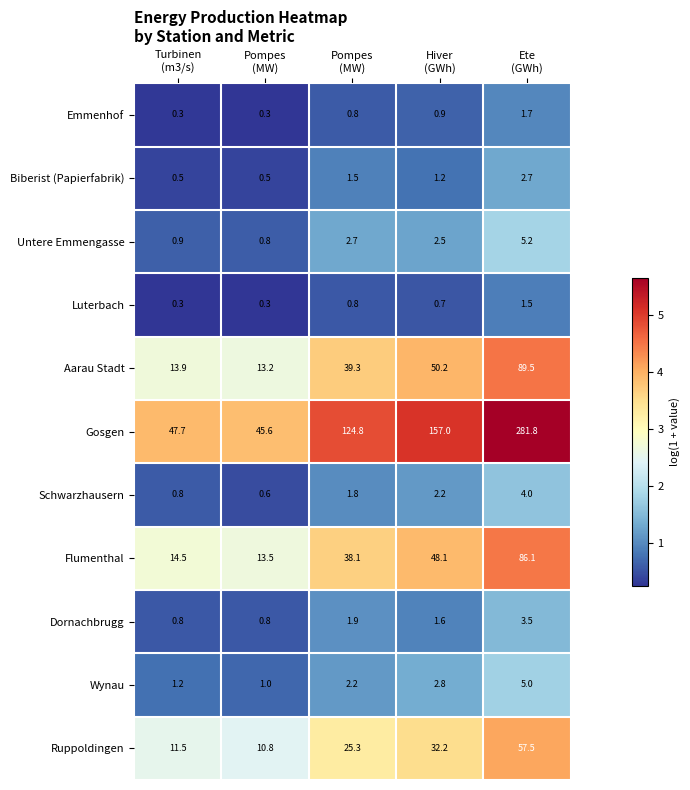

Reading right to left, extract all data points from this chart.

Emmenhof: Ete
(GWh)=1.7	Hiver
(GWh)=0.9	Pompes
(MW)=0.8	Pompes
(MW)=0.3	Turbinen
(m3/s)=0.3
Biberist (Papierfabrik): Ete
(GWh)=2.7	Hiver
(GWh)=1.2	Pompes
(MW)=1.5	Pompes
(MW)=0.5	Turbinen
(m3/s)=0.5
Untere Emmengasse: Ete
(GWh)=5.2	Hiver
(GWh)=2.5	Pompes
(MW)=2.7	Pompes
(MW)=0.8	Turbinen
(m3/s)=0.9
Luterbach: Ete
(GWh)=1.5	Hiver
(GWh)=0.7	Pompes
(MW)=0.8	Pompes
(MW)=0.3	Turbinen
(m3/s)=0.3
Aarau Stadt: Ete
(GWh)=89.5	Hiver
(GWh)=50.2	Pompes
(MW)=39.3	Pompes
(MW)=13.2	Turbinen
(m3/s)=13.9
Gosgen: Ete
(GWh)=281.8	Hiver
(GWh)=157.0	Pompes
(MW)=124.8	Pompes
(MW)=45.6	Turbinen
(m3/s)=47.7
Schwarzhausern: Ete
(GWh)=4.0	Hiver
(GWh)=2.2	Pompes
(MW)=1.8	Pompes
(MW)=0.6	Turbinen
(m3/s)=0.8
Flumenthal: Ete
(GWh)=86.1	Hiver
(GWh)=48.1	Pompes
(MW)=38.1	Pompes
(MW)=13.5	Turbinen
(m3/s)=14.5
Dornachbrugg: Ete
(GWh)=3.5	Hiver
(GWh)=1.6	Pompes
(MW)=1.9	Pompes
(MW)=0.8	Turbinen
(m3/s)=0.8
Wynau: Ete
(GWh)=5.0	Hiver
(GWh)=2.8	Pompes
(MW)=2.2	Pompes
(MW)=1.0	Turbinen
(m3/s)=1.2
Ruppoldingen: Ete
(GWh)=57.5	Hiver
(GWh)=32.2	Pompes
(MW)=25.3	Pompes
(MW)=10.8	Turbinen
(m3/s)=11.5